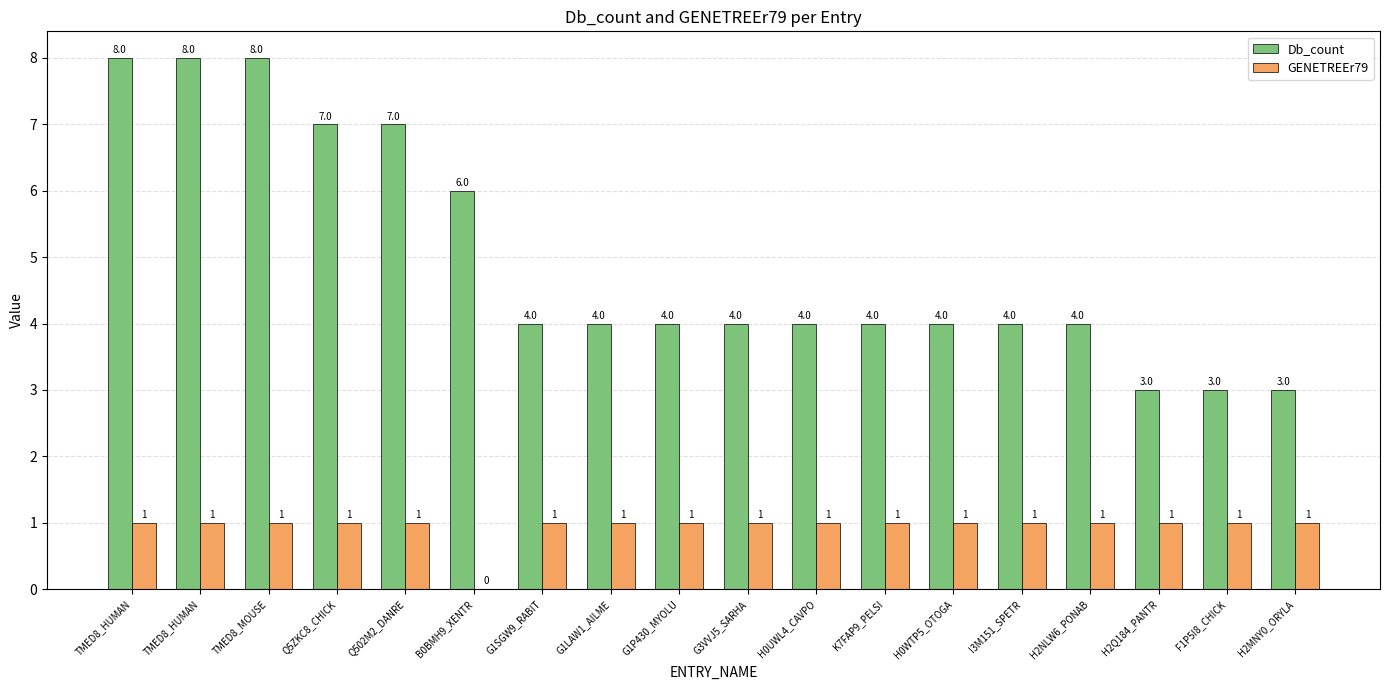

Reading left to right, what are all the values shown in this chart?

Db_count: TMED8_HUMAN=8	TMED8_HUMAN=8	TMED8_MOUSE=8	Q5ZKC8_CHICK=7	Q502M2_DANRE=7	B0BMH9_XENTR=6	G1SGW9_RABIT=4	G1LAW1_AILME=4	G1P430_MYOLU=4	G3VVJ5_SARHA=4	H0UWL4_CAVPO=4	K7FAP9_PELSI=4	H0WTP5_OTOGA=4	I3M151_SPETR=4	H2NLW6_PONAB=4	H2Q184_PANTR=3	F1P5I8_CHICK=3	H2MNY0_ORYLA=3
GENETREEr79: TMED8_HUMAN=1	TMED8_HUMAN=1	TMED8_MOUSE=1	Q5ZKC8_CHICK=1	Q502M2_DANRE=1	B0BMH9_XENTR=0	G1SGW9_RABIT=1	G1LAW1_AILME=1	G1P430_MYOLU=1	G3VVJ5_SARHA=1	H0UWL4_CAVPO=1	K7FAP9_PELSI=1	H0WTP5_OTOGA=1	I3M151_SPETR=1	H2NLW6_PONAB=1	H2Q184_PANTR=1	F1P5I8_CHICK=1	H2MNY0_ORYLA=1